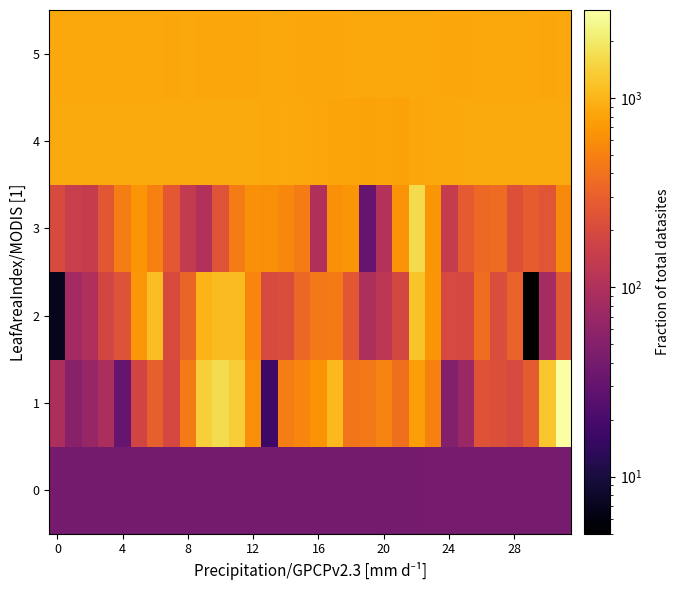

Which label corresponds to the smallest value in the chart?

29